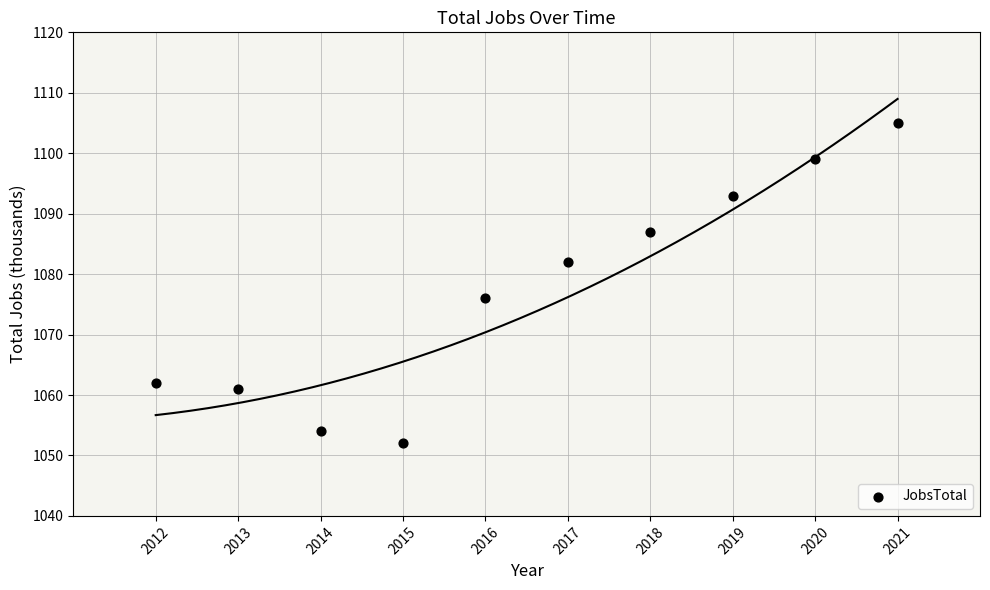

What Y value in the scatter plot is closest to 1078?

1076